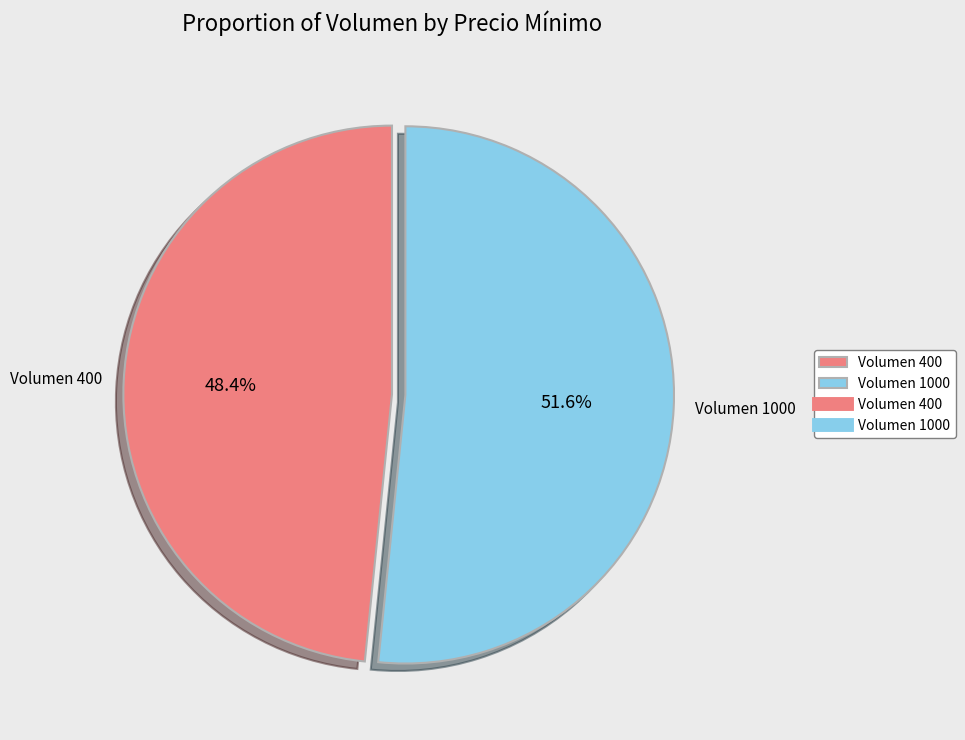

Approximately how many times larger is the value at Volumen 400 compared to Volumen 1000?

0.9